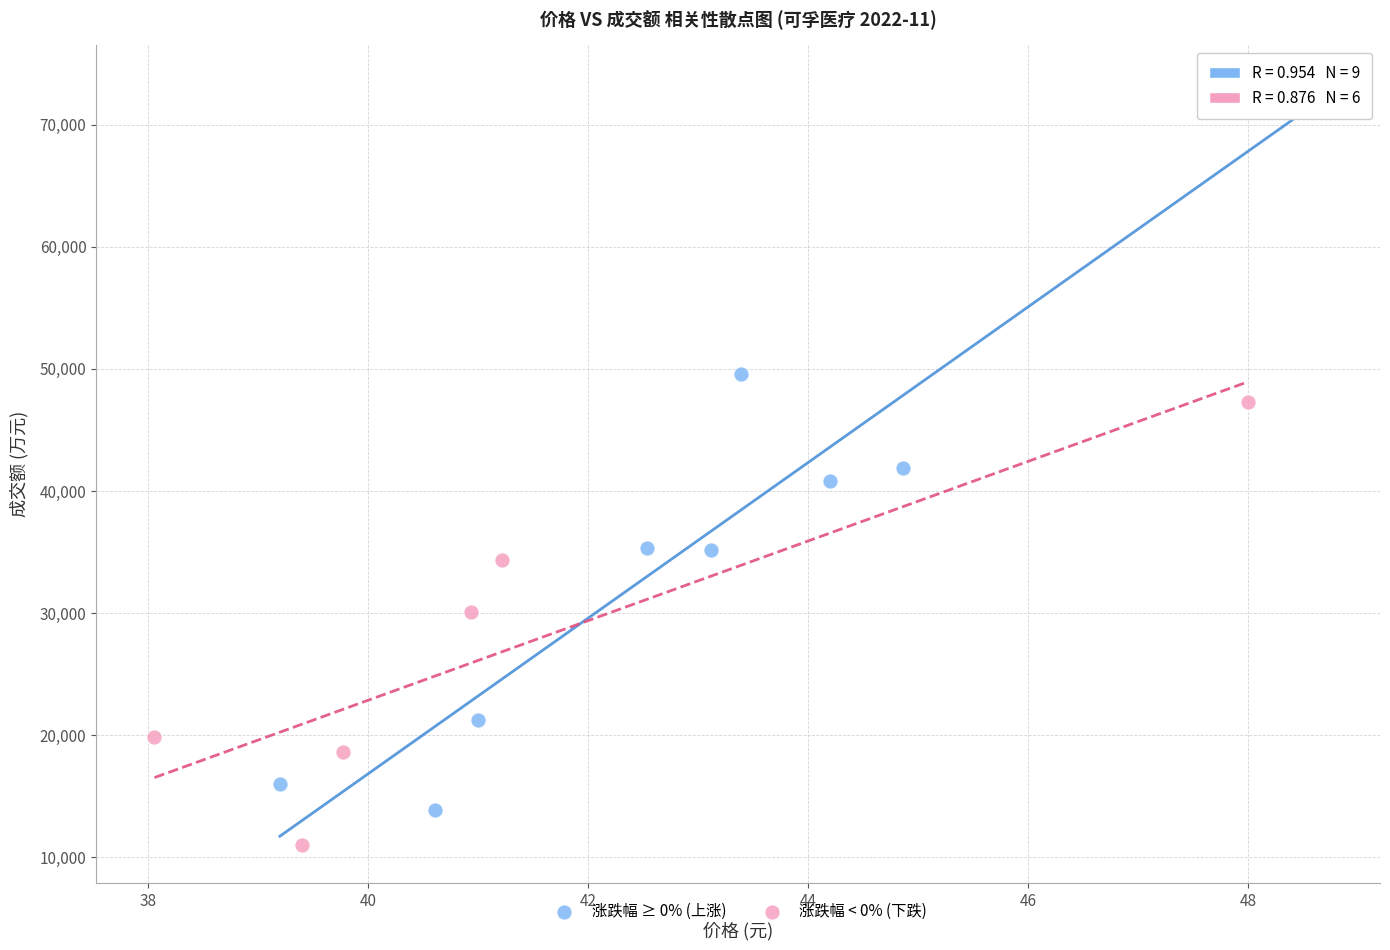

Which series contains the highest Y value?

涨跌幅 ≥ 0% (上涨)